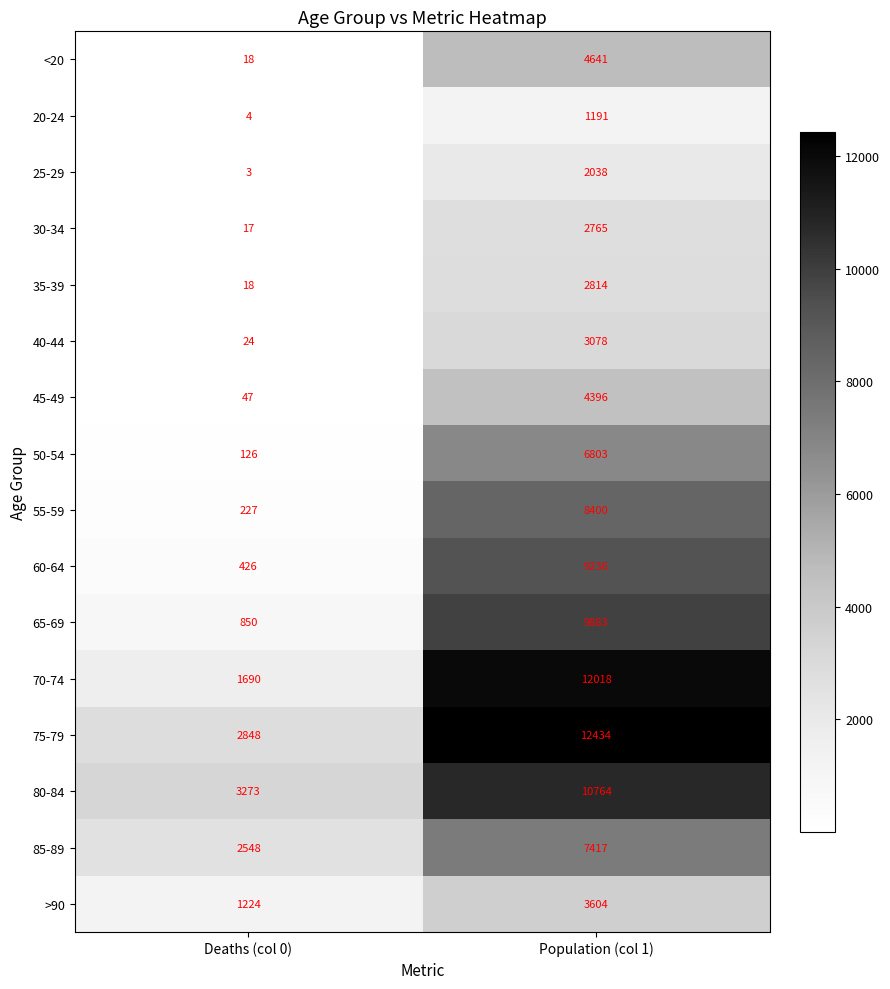

At which label is >90 closest to 2414?

Deaths (col 0)